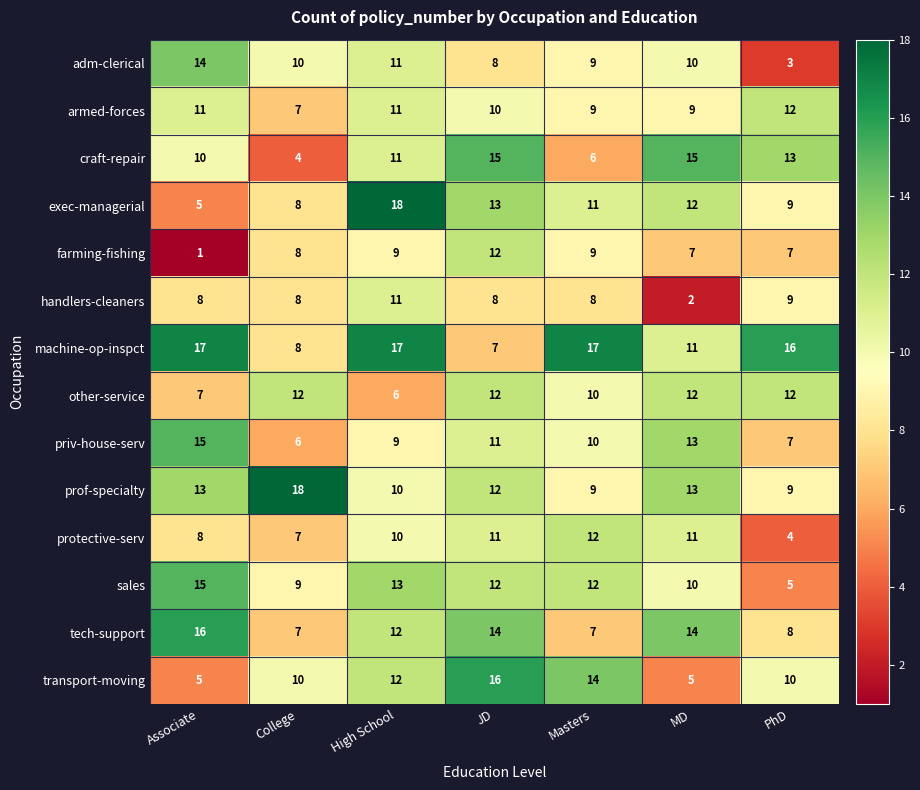

What is the approximate value of sales at Masters, to the nearest 10?

10